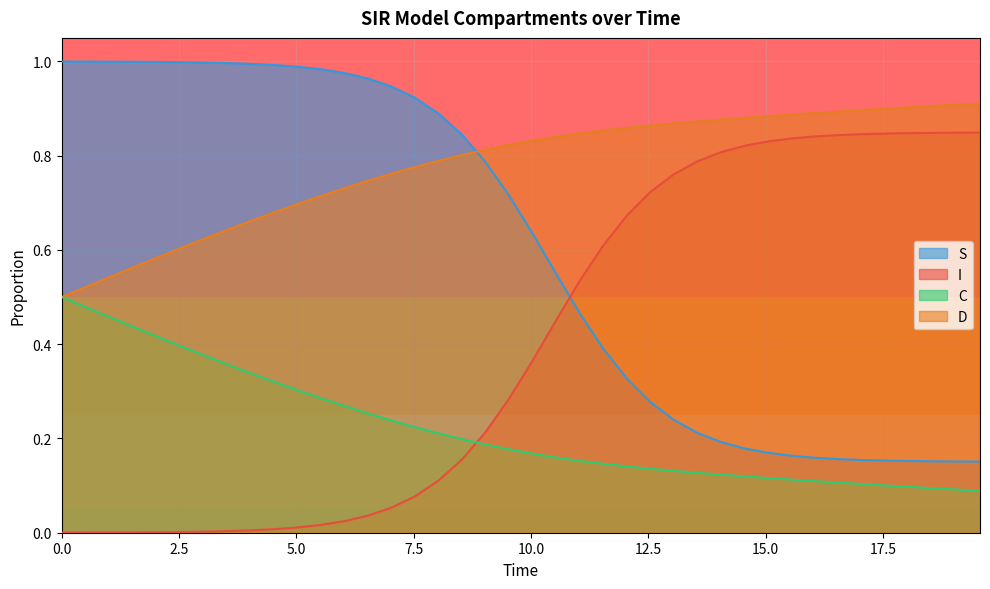

Which series has the largest range (max minus min)?

S